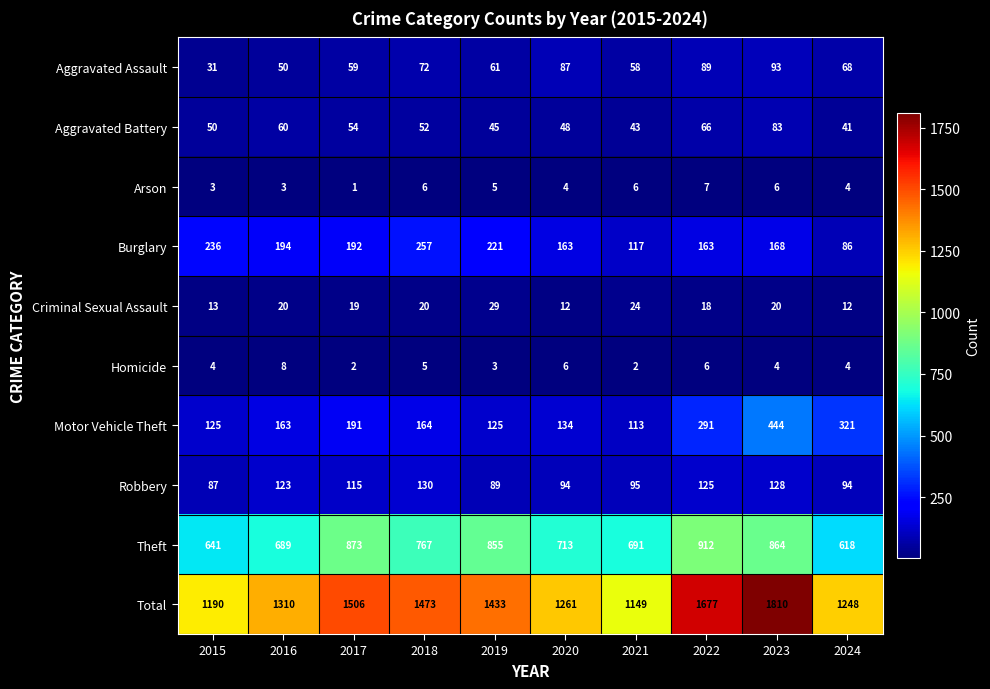

What is the greatest value displayed?

1810